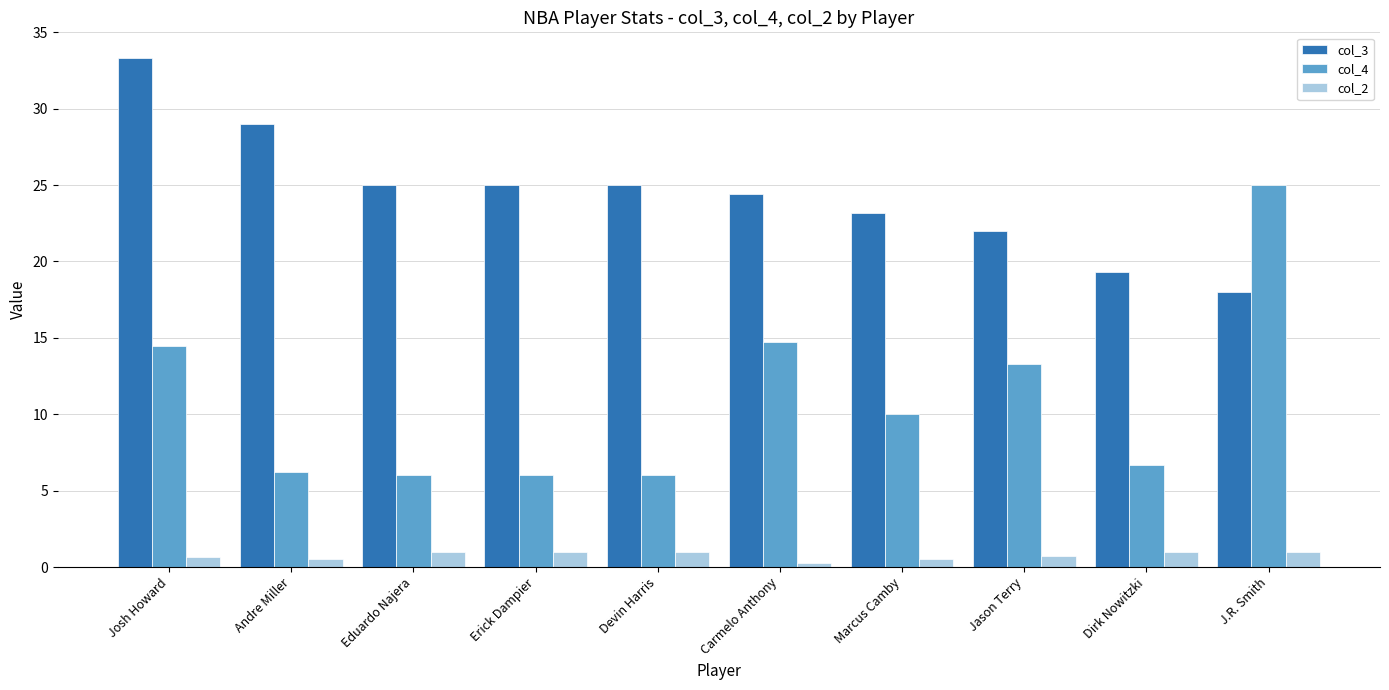

Is it true that col_4 equals 25.0 at J.R. Smith?

True